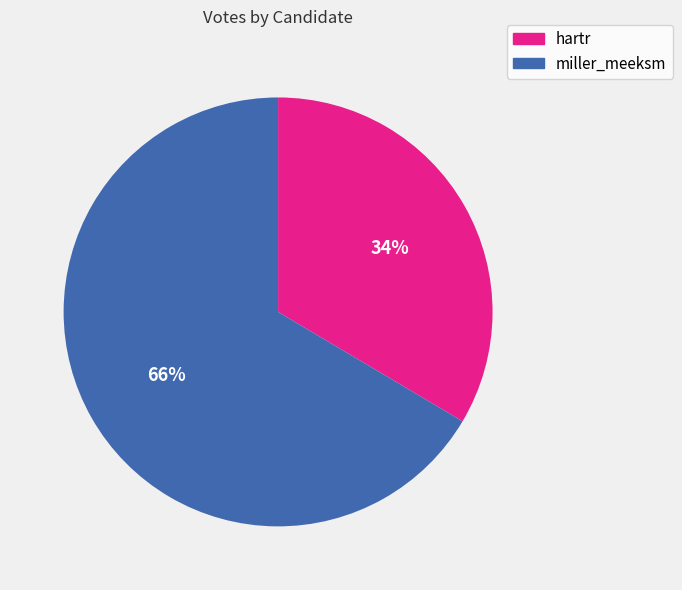

Which has a higher value, hartr or miller_meeksm?

miller_meeksm